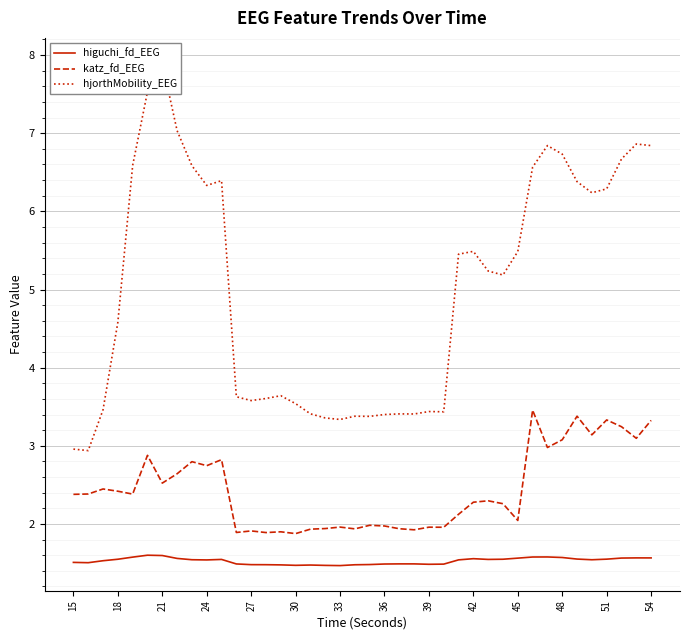

What is the label of the 1st point from the left?

15